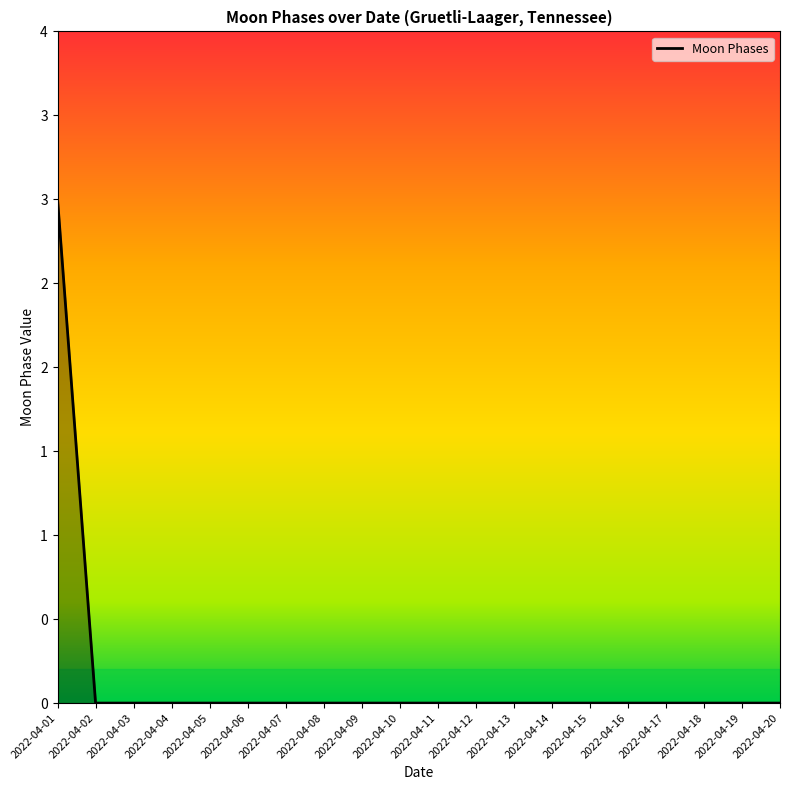

Reading left to right, list all the values displayed in this chart.

2022-04-01=3	2022-04-02=0	2022-04-03=0	2022-04-04=0	2022-04-05=0	2022-04-06=0	2022-04-07=0	2022-04-08=0	2022-04-09=0	2022-04-10=0	2022-04-11=0	2022-04-12=0	2022-04-13=0	2022-04-14=0	2022-04-15=0	2022-04-16=0	2022-04-17=0	2022-04-18=0	2022-04-19=0	2022-04-20=0